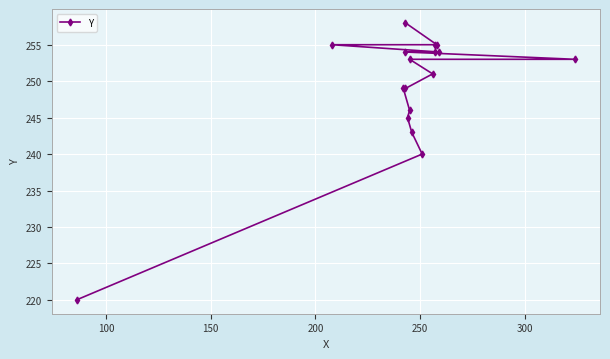

How many distinct data groups are displayed?

1